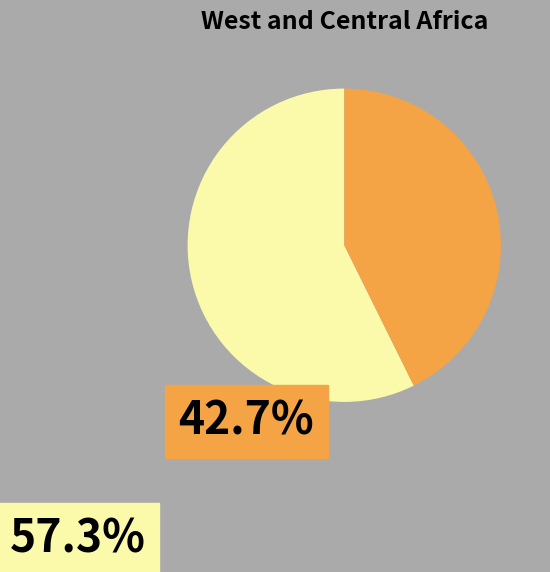

How many slices are in this pie chart?

2